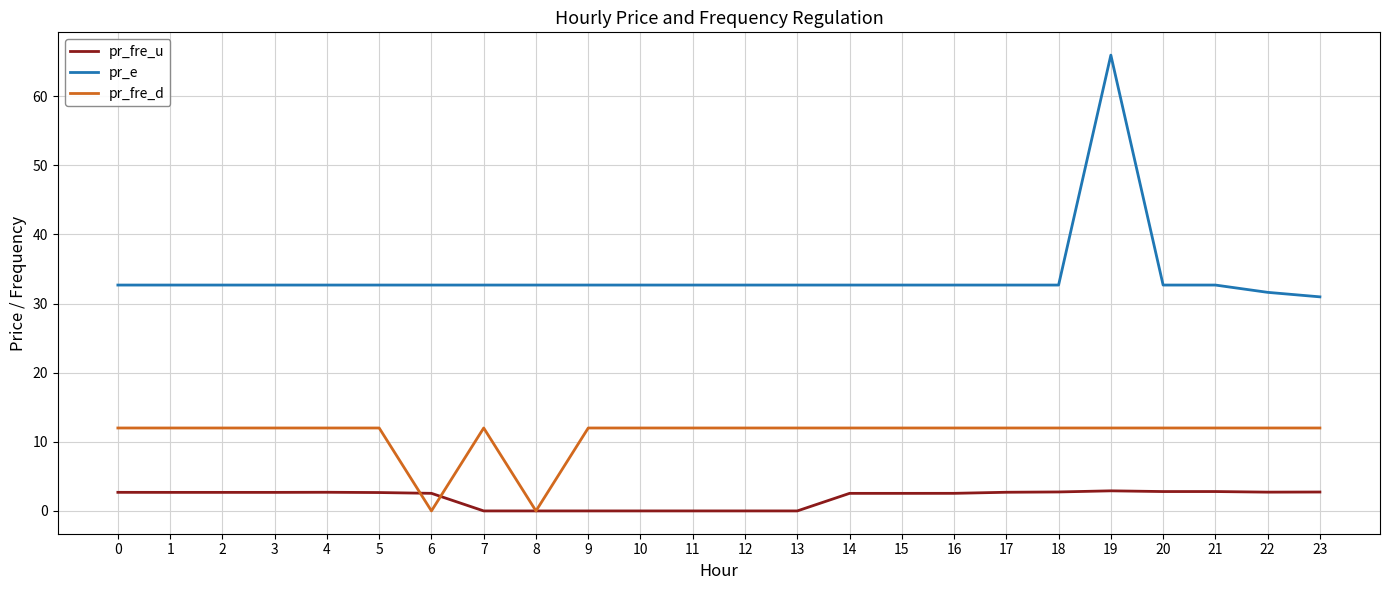

At 17, list the series in order from largest to smallest.

pr_e, pr_fre_d, pr_fre_u